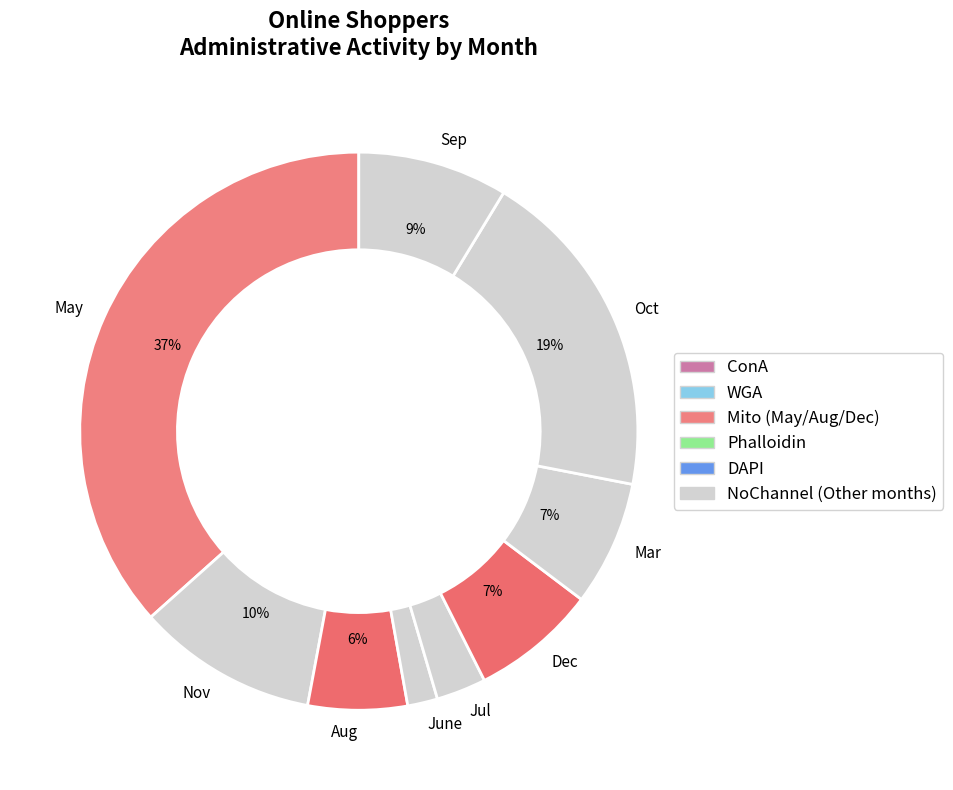

What percentage is the Mar slice, to the nearest percent?

7%